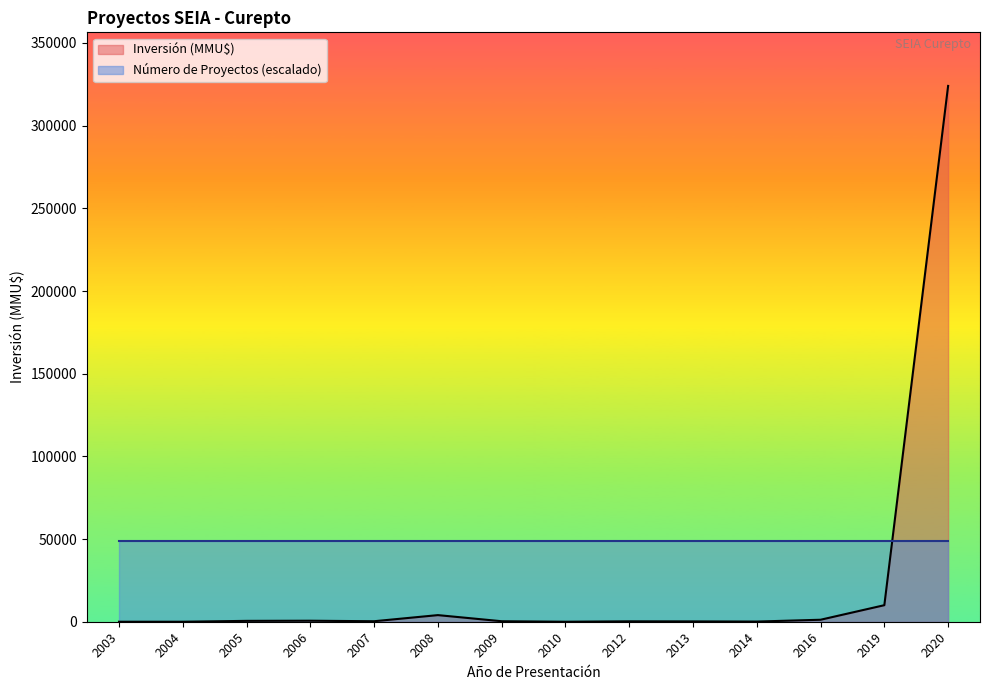

Reading left to right, list all the values displayed in this chart.

0	0	522	607	300	4000	300	0	250	200	100	1200	10000	324020